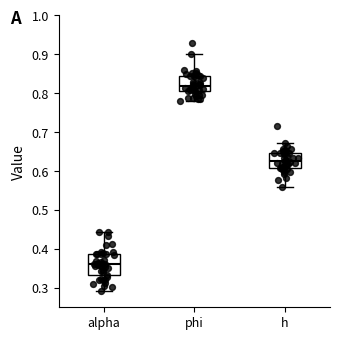

Where is the lower edge of the box for alpha on the y-axis? The values are not printed on the chart, so give them approximately, as read against the axis.

0.33